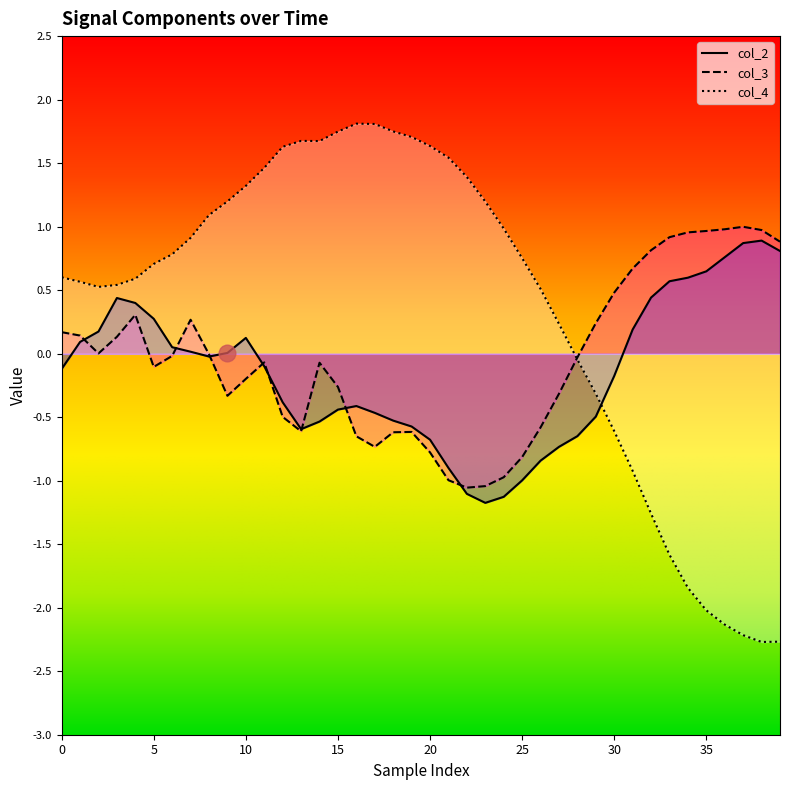

The value of col_4 at 27 is 0.2. True or false?

True